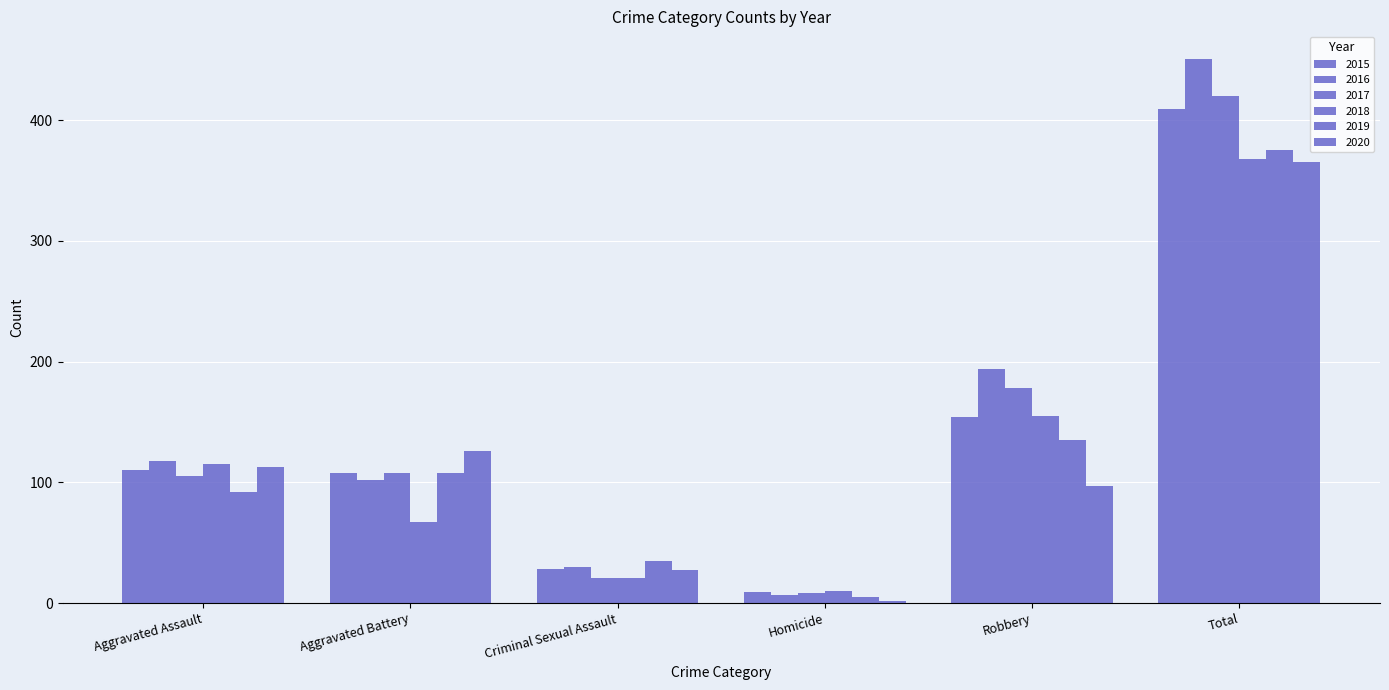

How many bars are there in total?

36